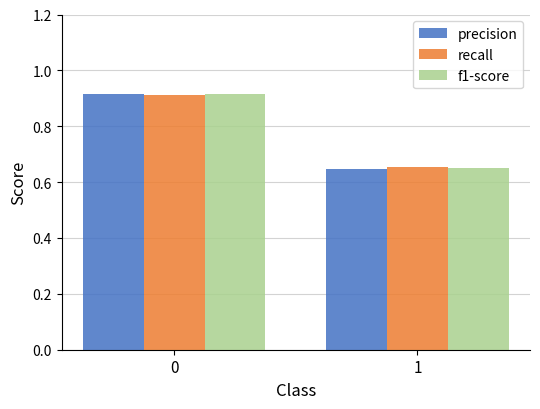

The f1-score series shows 1.1 at 1. True or false?

False